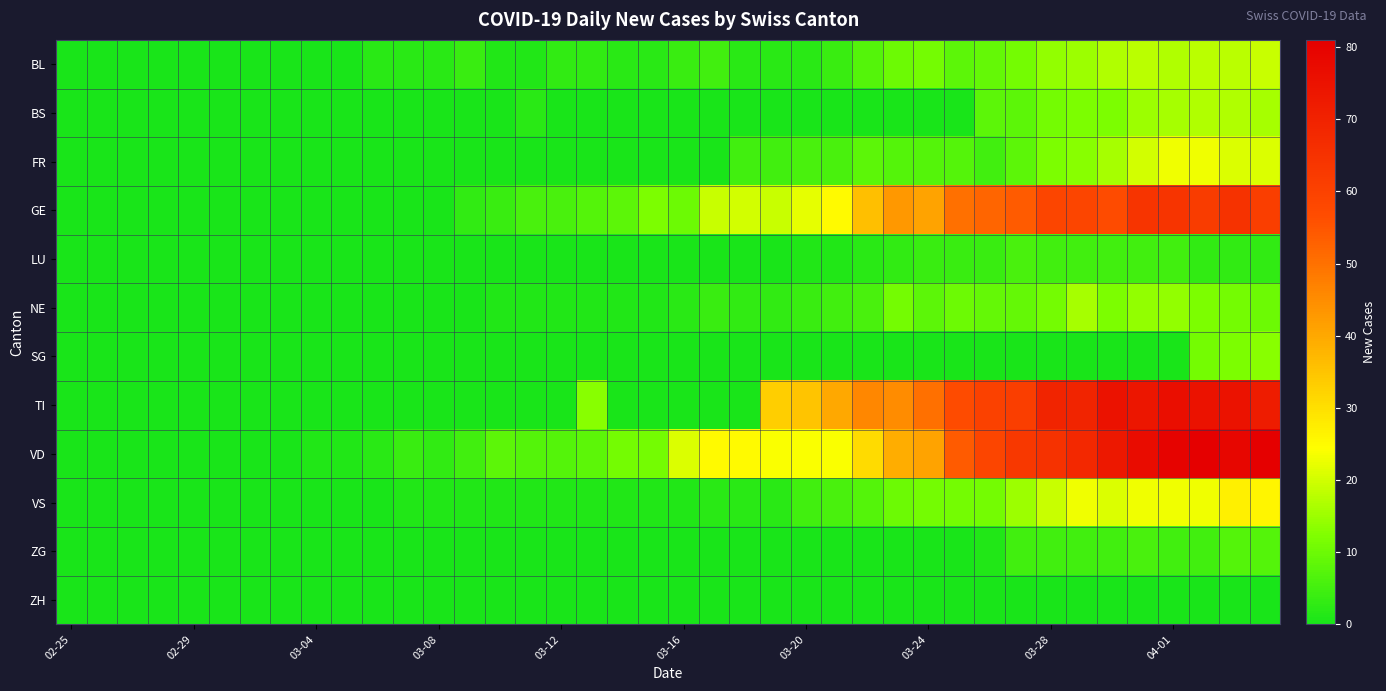

What is the maximum value shown in the chart?

81